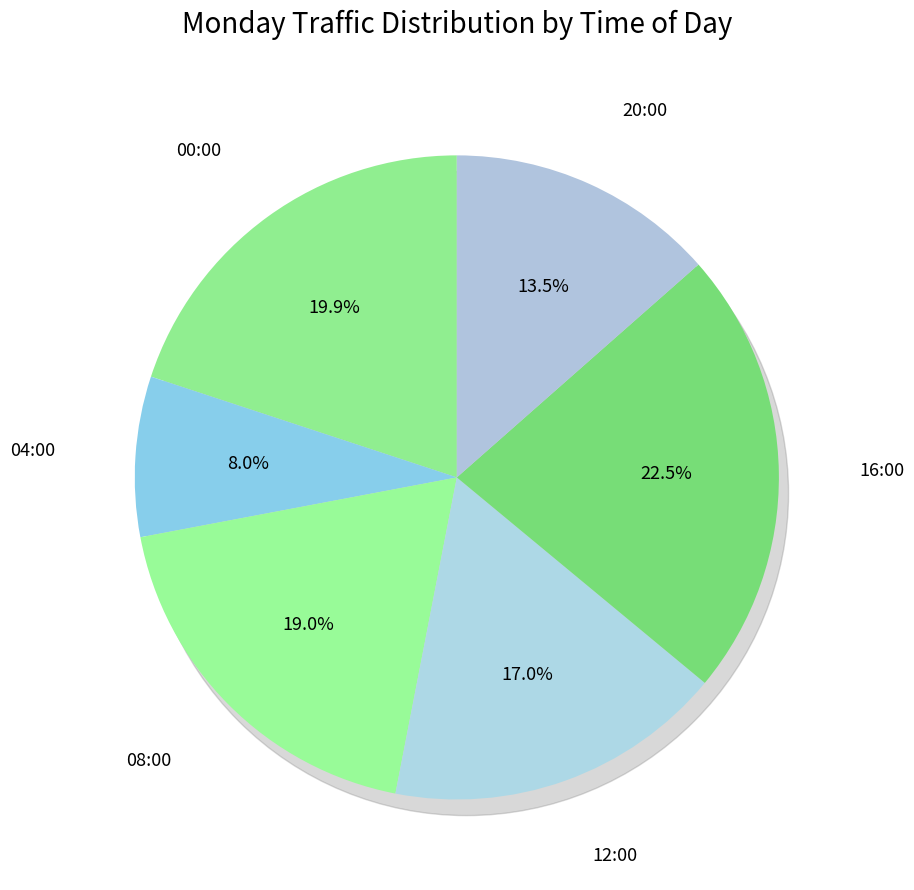

The 12:00 slice represents 10% of the pie. True or false?

False